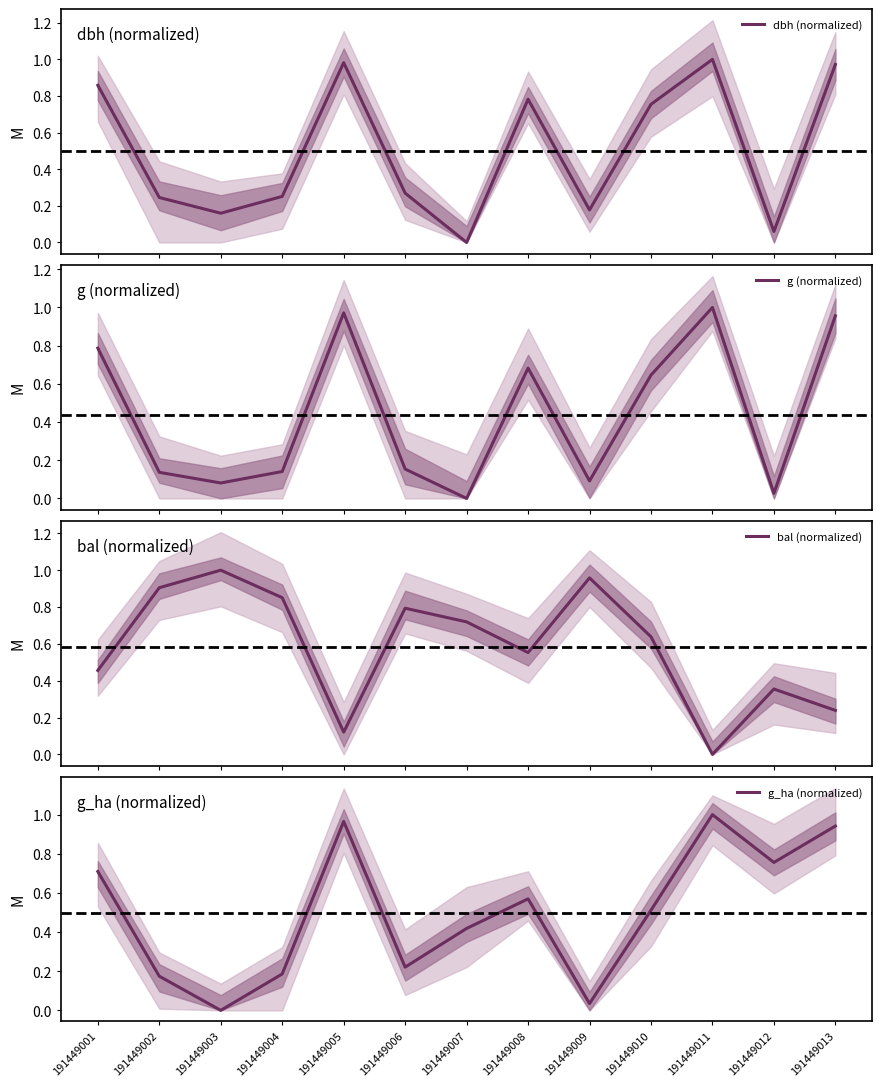

List the series in order of their peak value, highest first.

dbh (normalized), g (normalized), bal (normalized), g_ha (normalized)